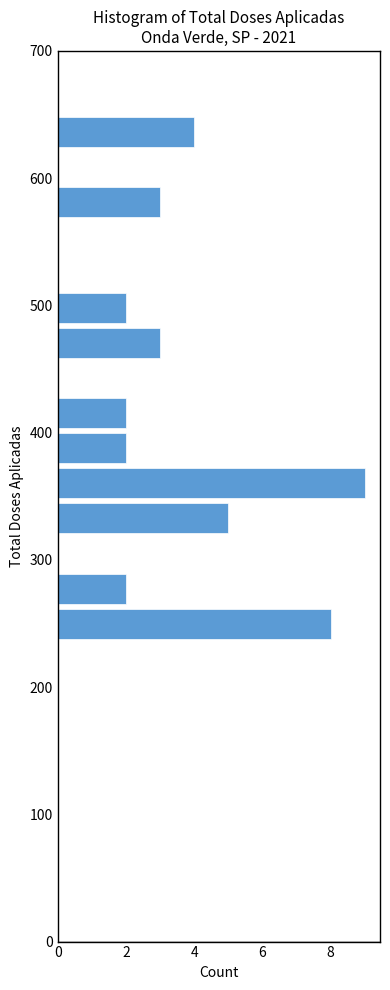

Read against the y-axis, roughly where is the centre of the longest bar?

360